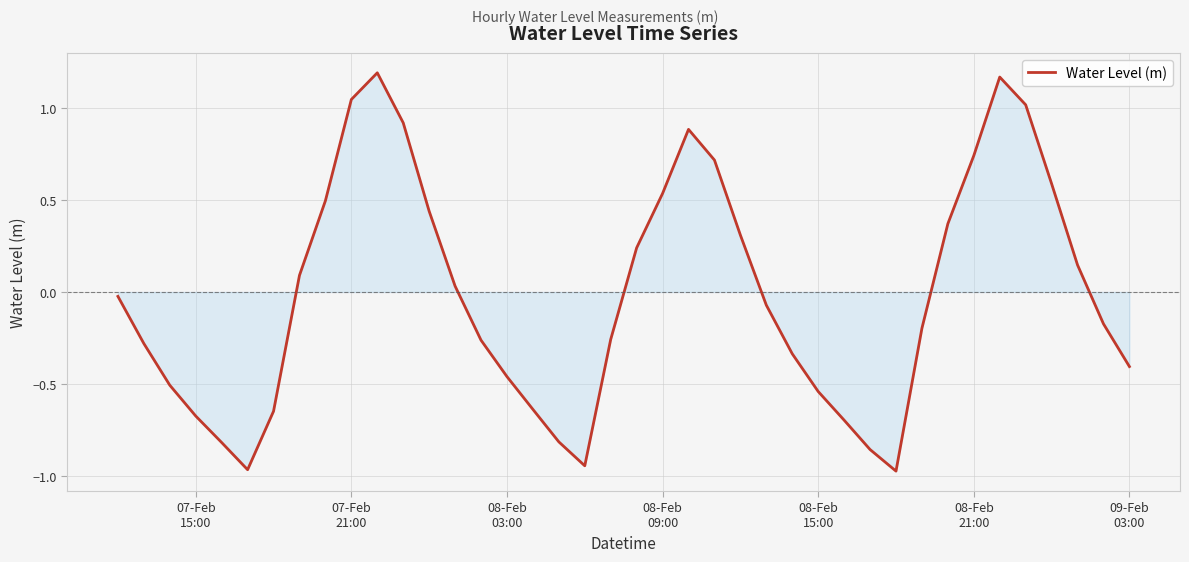

What is the difference between the maximum and minimum values?

2.2